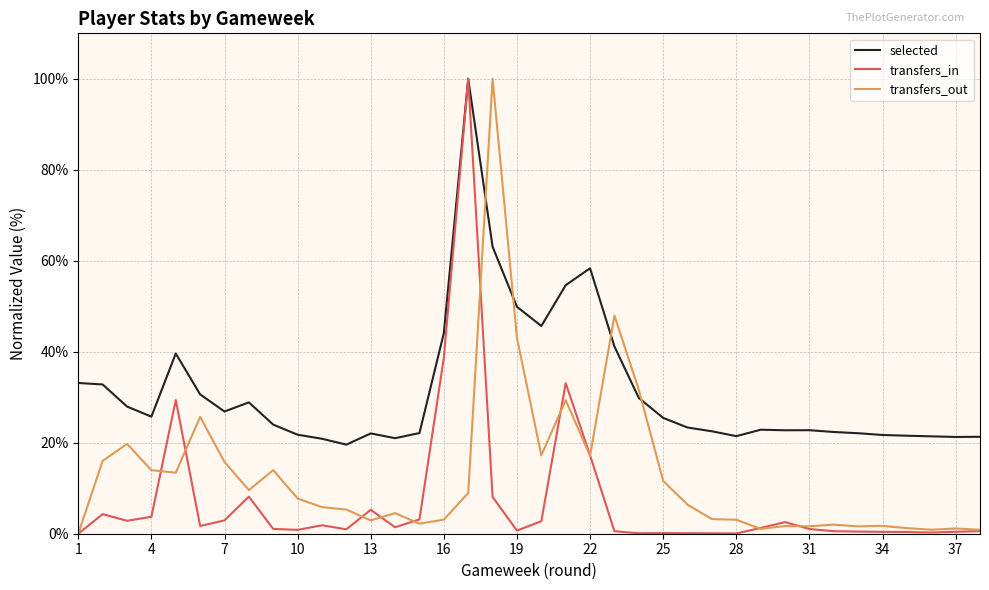

What are all the series names shown in the legend?

selected, transfers_in, transfers_out